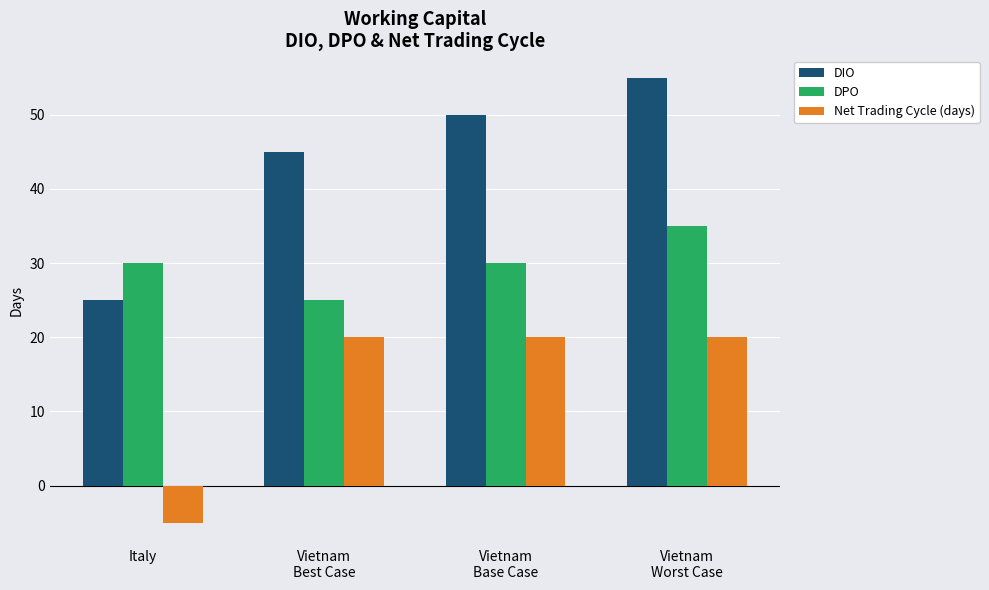

Read the DPO value at Vietnam
Base Case, to the nearest 10.

30